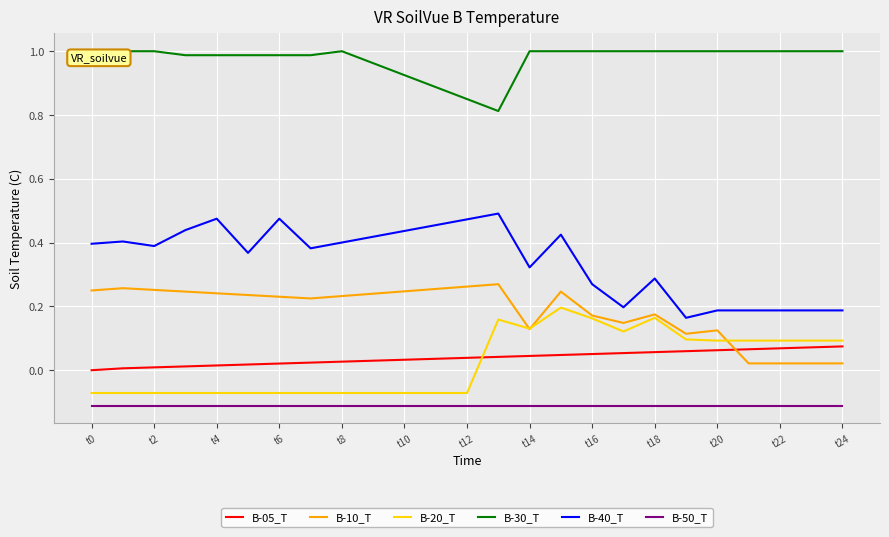

Rank the series by their maximum value, from lowest to highest.

B-50_T, B-05_T, B-20_T, B-10_T, B-40_T, B-30_T